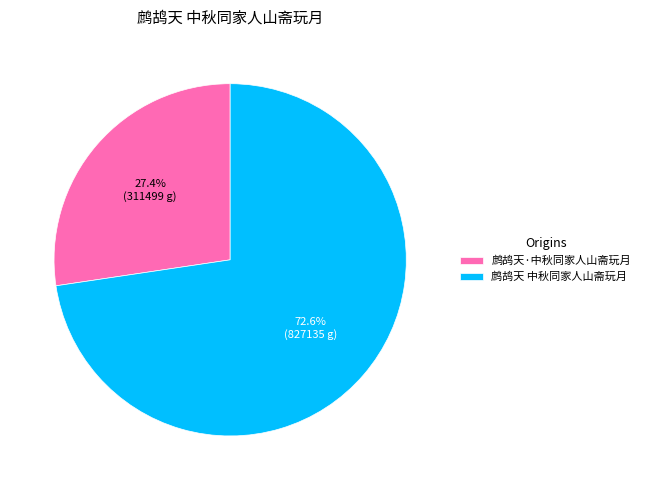

To the nearest percent, what portion does 鹧鸪天 中秋同家人山斋玩月 represent?

73%